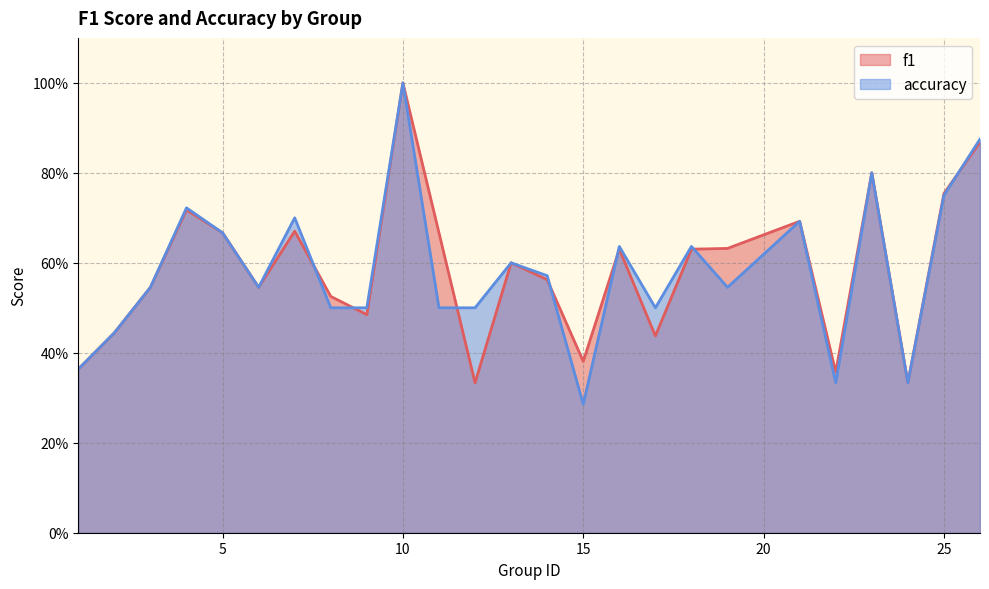

What is the minimum value shown in the chart?

0.3